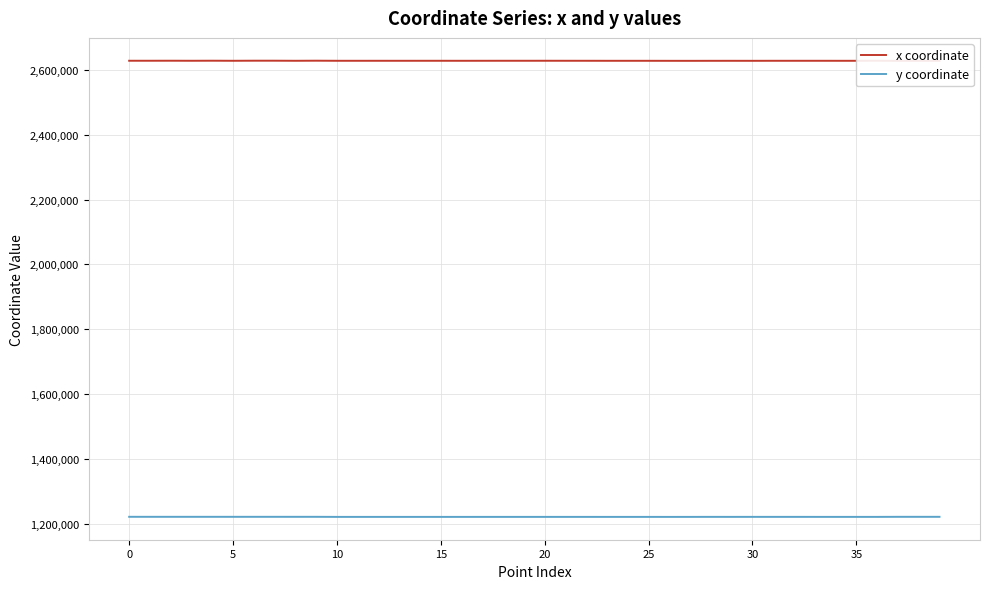

What is the value of the y coordinate point at the 30th from the left?

1220746.5